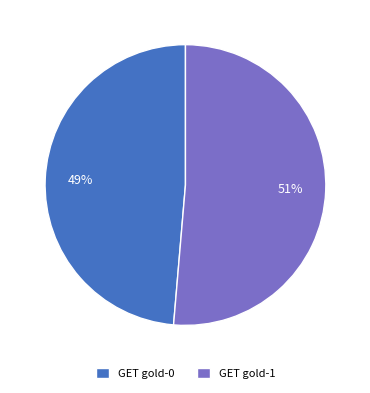

Do GET gold-1 and GET gold-0 together represent more than half of the pie?

Yes